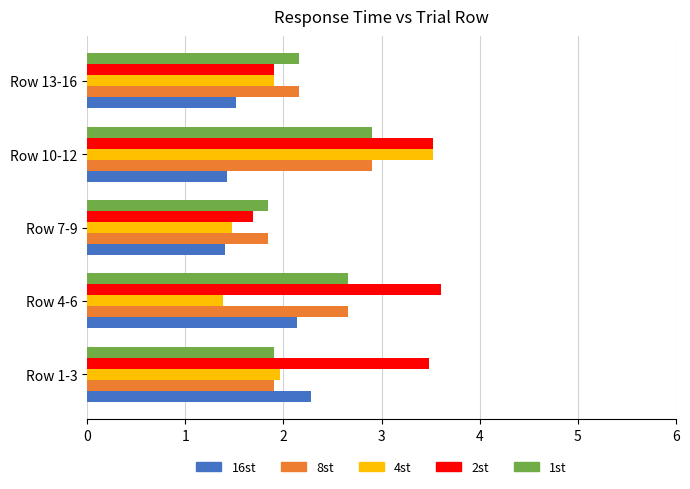

What is the maximum value shown in the chart?

3.6